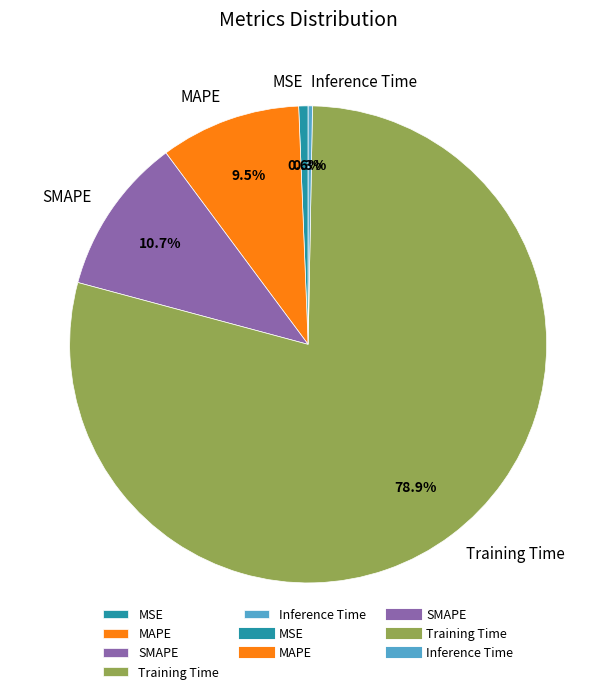

To the nearest percent, what is the average slice percentage?

20%